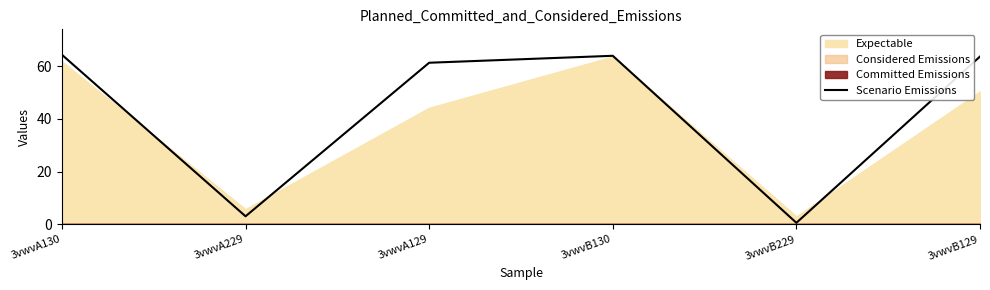

What is the sum of the values at 3vwvA129 and 3vwvB130?

125.2